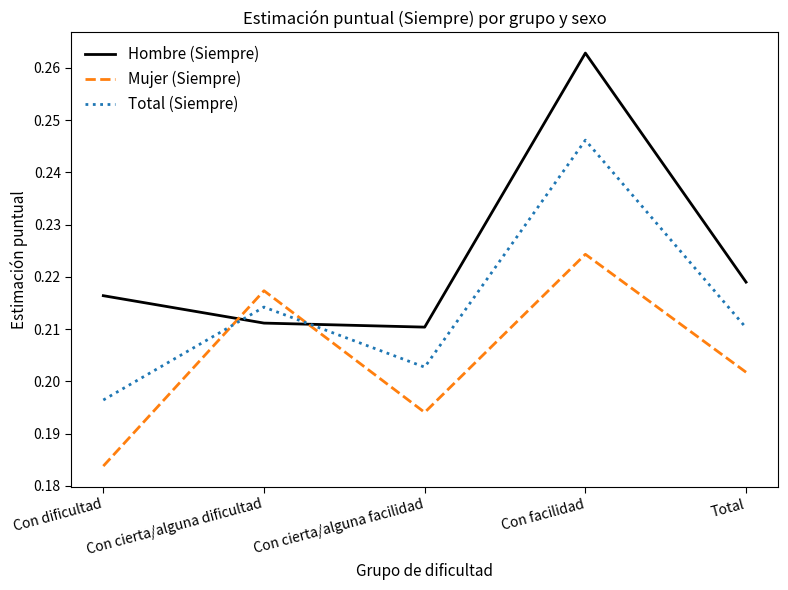

Which series changed the most between Con dificultad and Total?

Mujer (Siempre)